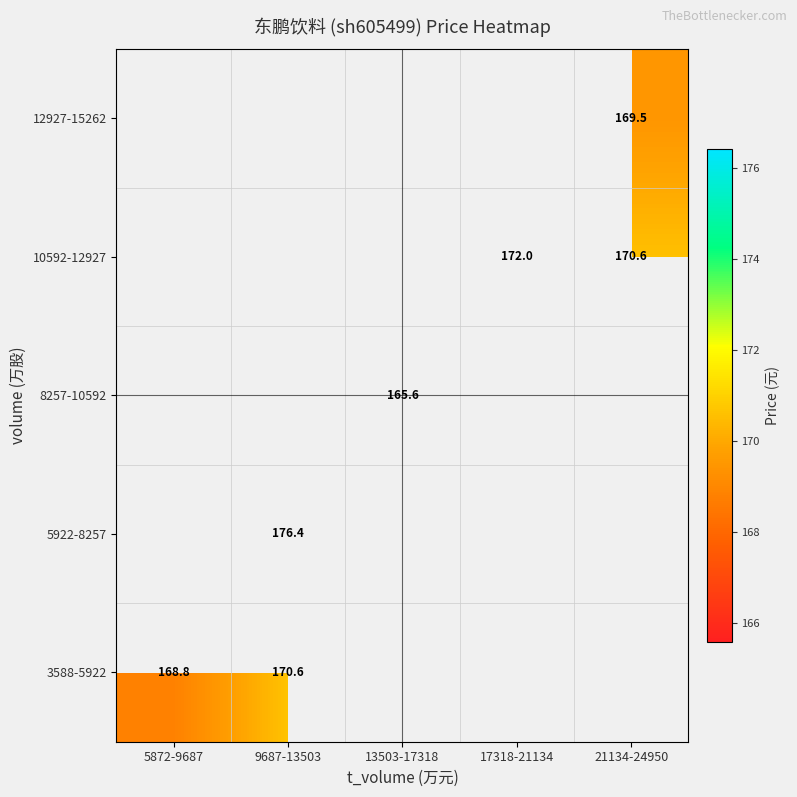

The 10592-12927 series shows 294.8 at 17318-21134. True or false?

False